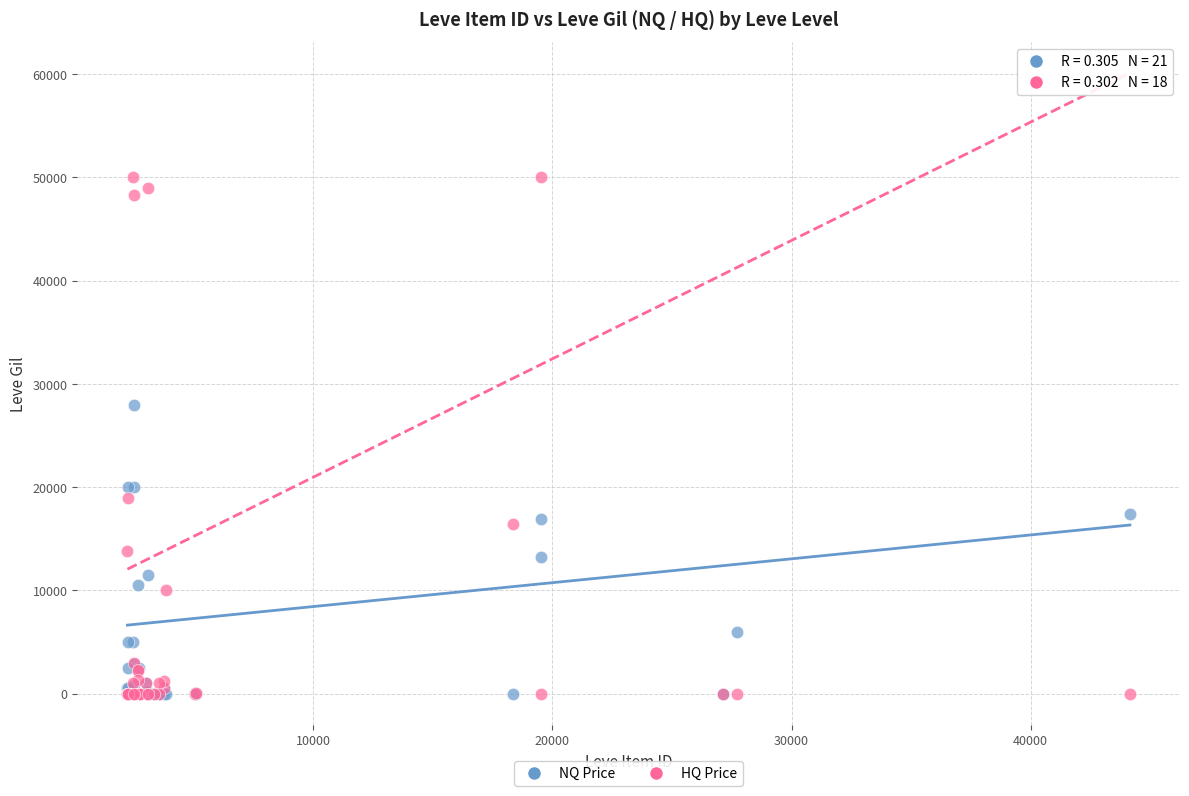

Which series has the widest spread of Y values?

HQ Price